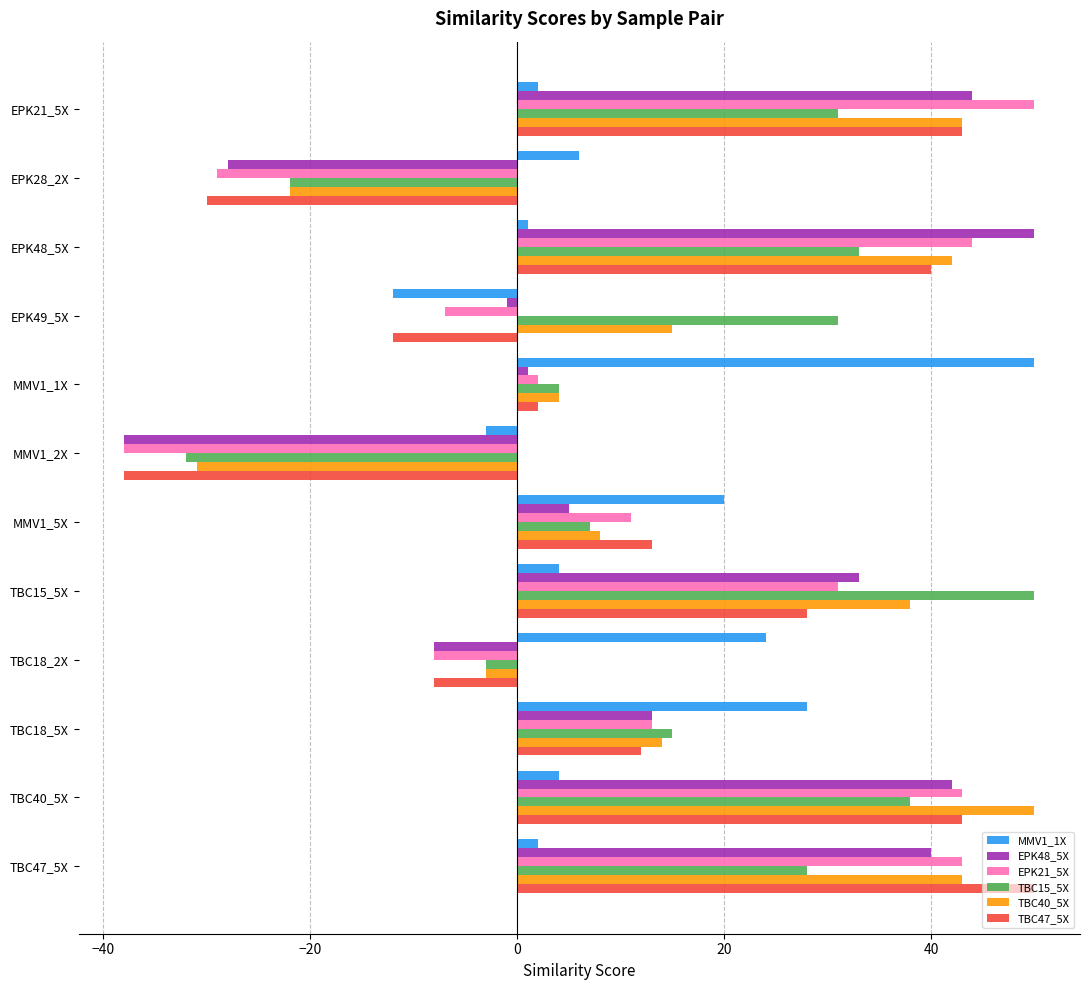

Is the value of MMV1_1X at TBC47_5X greater than the value of EPK21_5X at TBC40_5X?

No